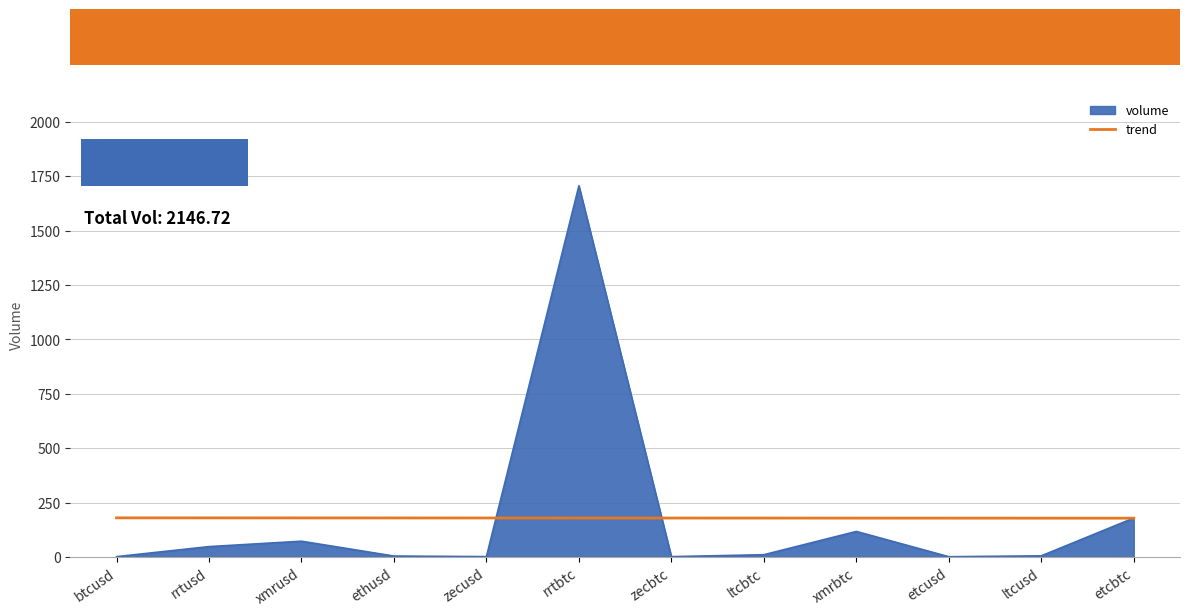

Is the value of volume at ethusd greater than the value of trend at ltcusd?

No